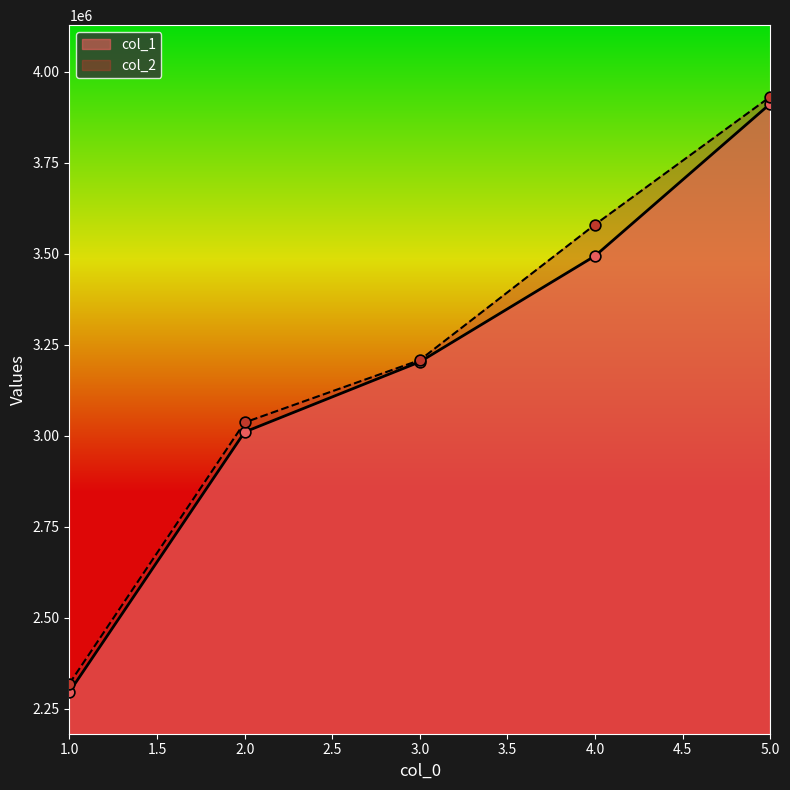

Is the value of col_1 at 2.0 greater than the value of col_2 at 3.0?

No